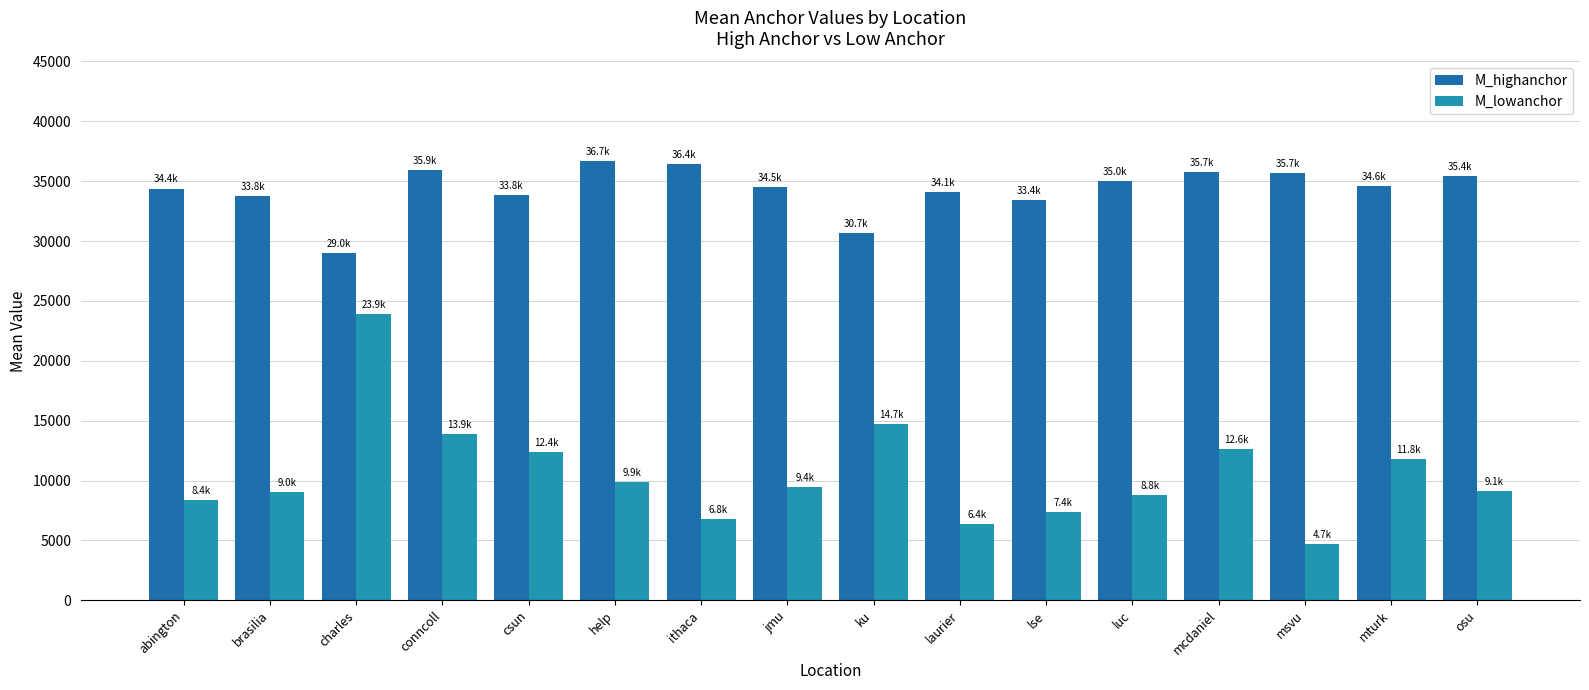

Which series has the largest total across all categories?

M_highanchor